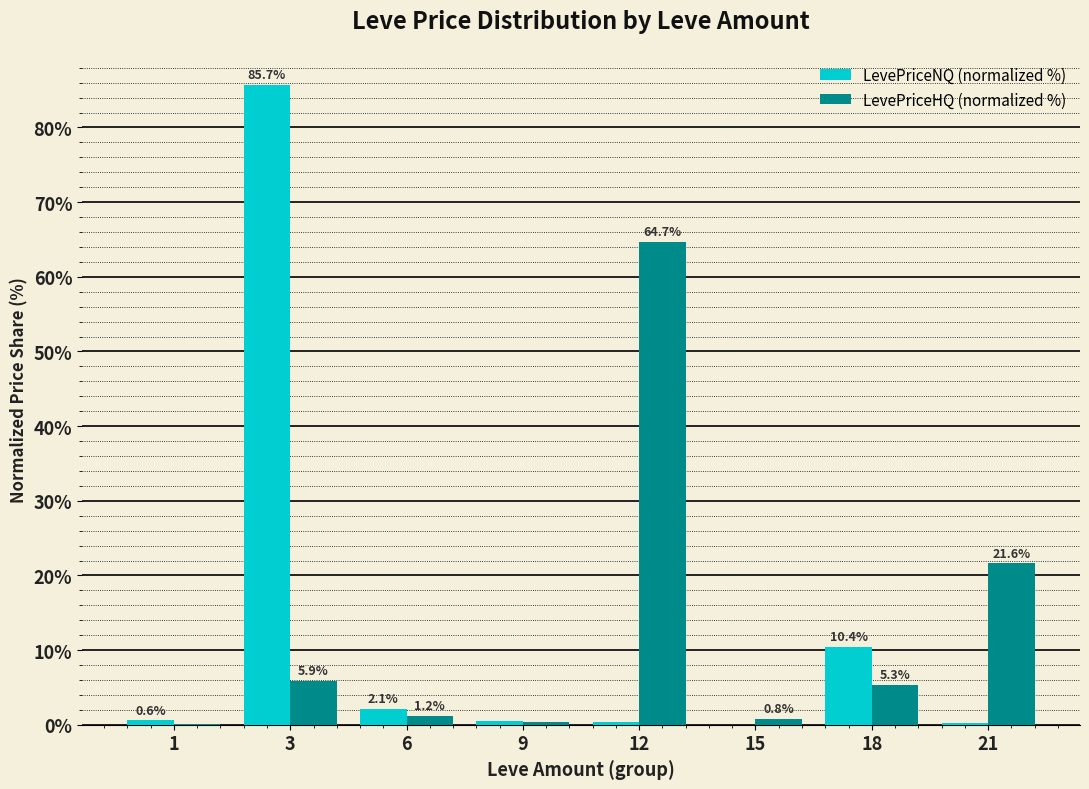

Is the value of LevePriceNQ (normalized %) at 3 greater than the value of LevePriceHQ (normalized %) at 9?

Yes